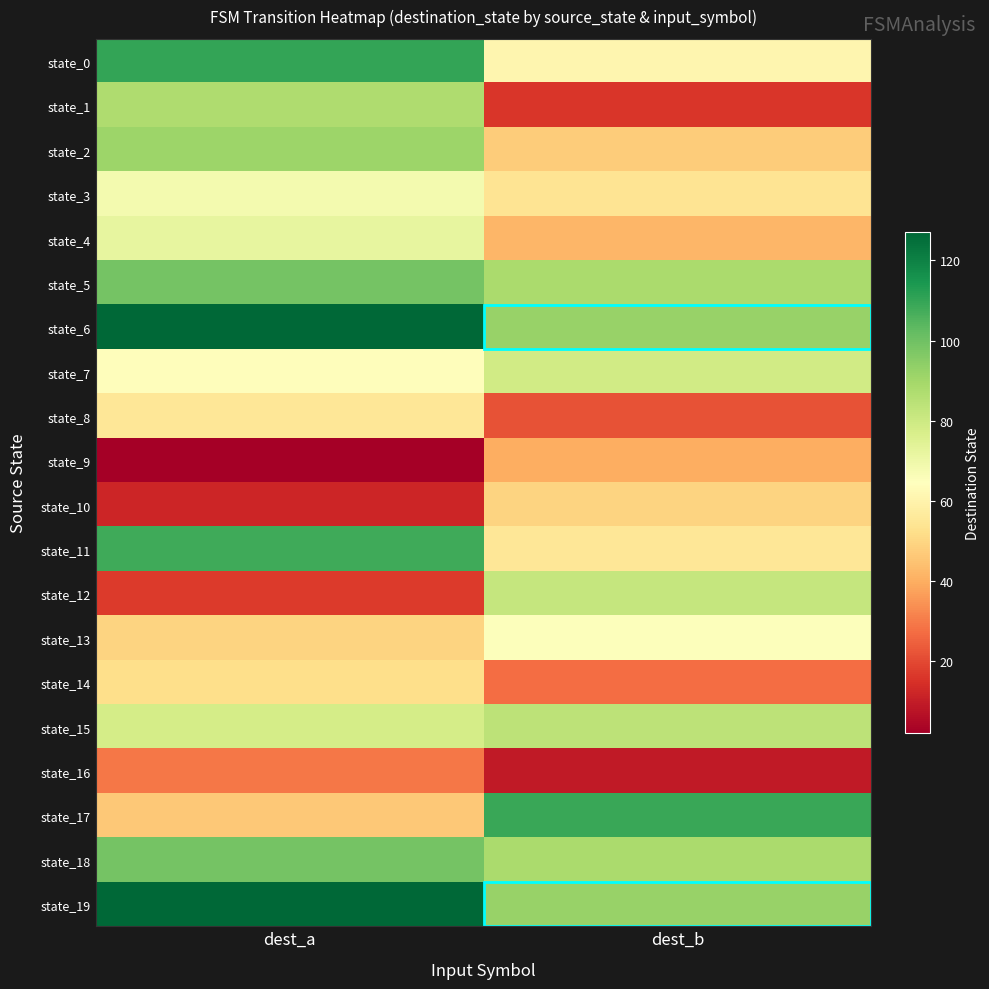

At which category is the sum across all series the highest?

dest_a